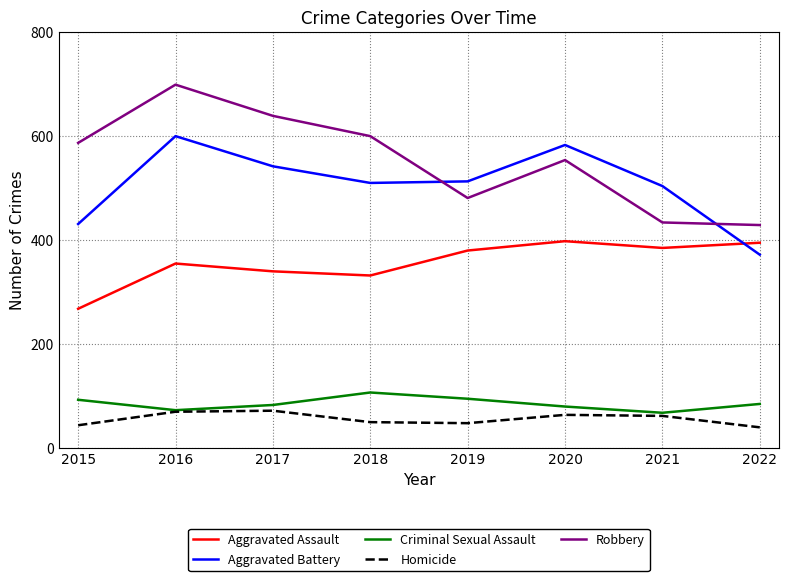

Does the chart have visible grid lines?

Yes